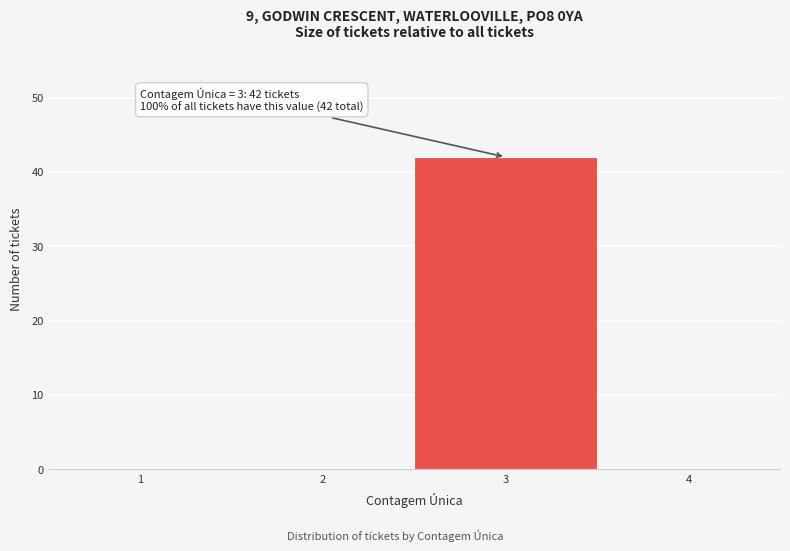

Reading left to right, what are all the values shown in this chart?

1=0	2=0	3=42	4=0